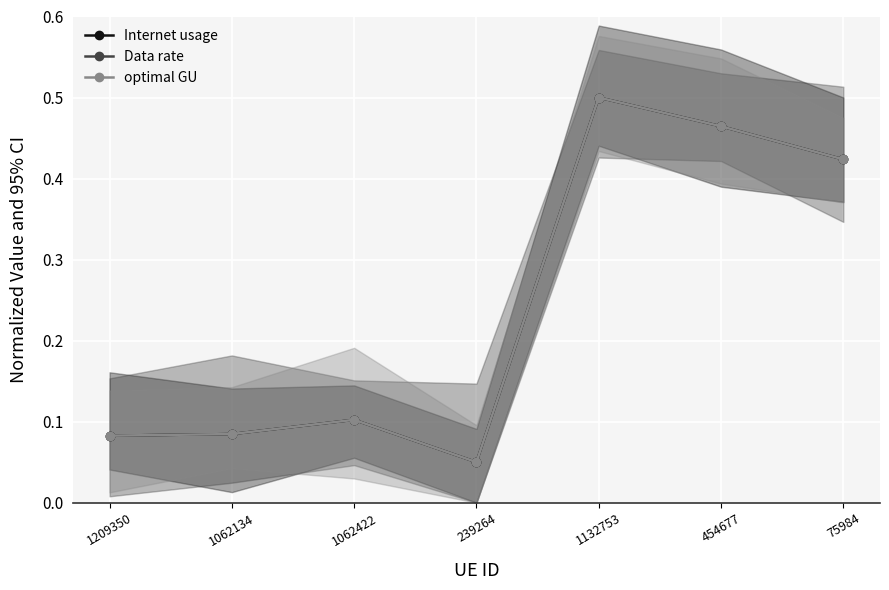

What is the difference between the maximum and minimum values in the optimal GU series?

0.5